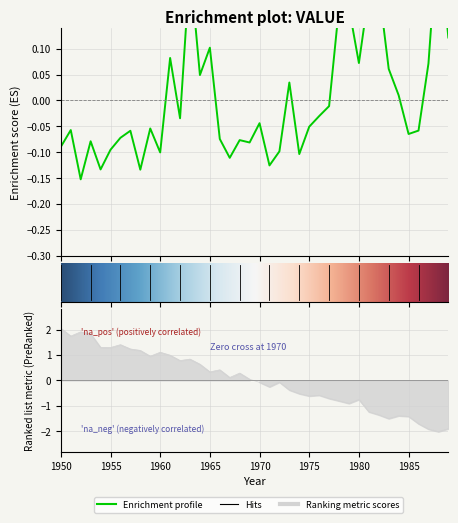

What is the difference between the second highest and minimum values?

0.4